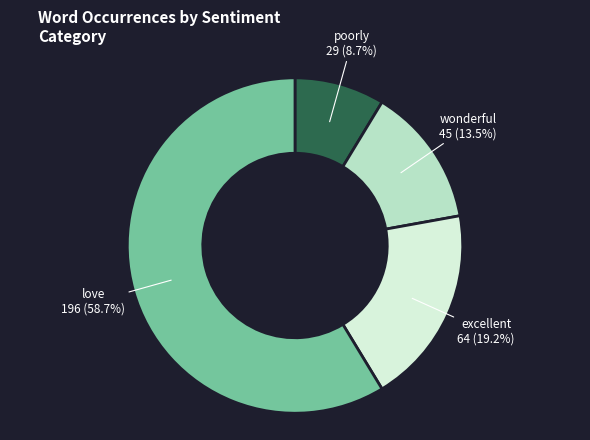

What is the largest slice in the pie chart?

love